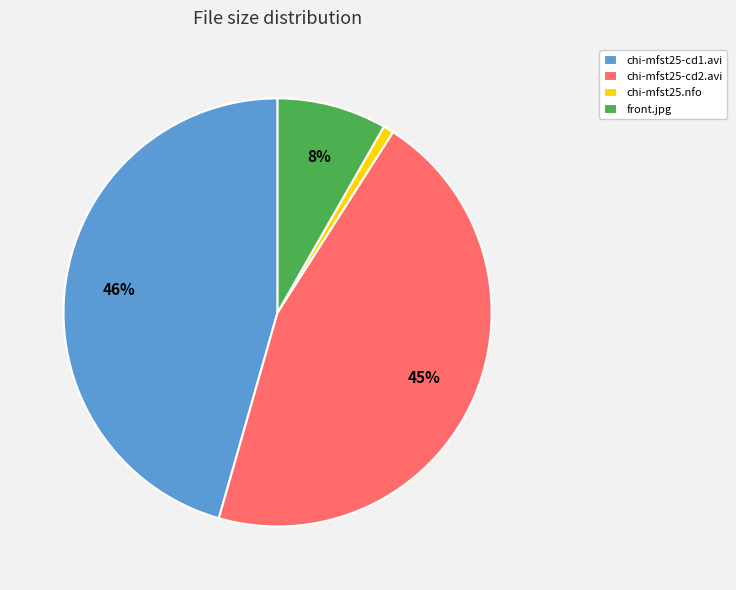

Does any single category account for the majority?

No